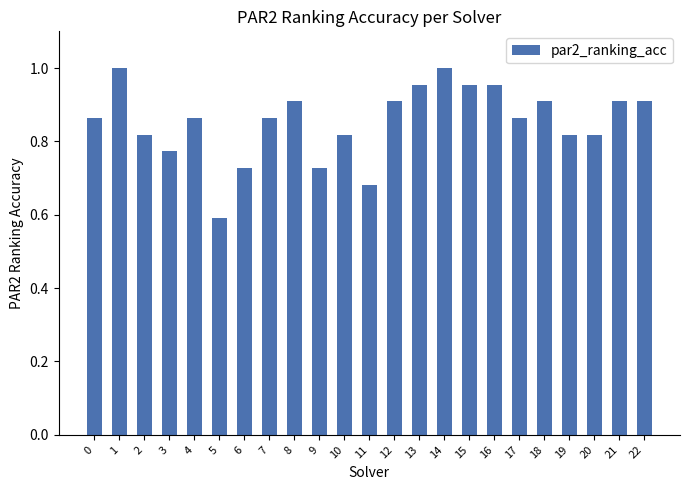

What is the sum of the values at 5 and 22?

1.5